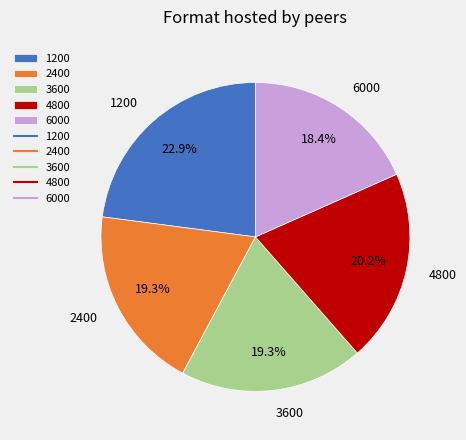

To the nearest percent, what percentage of the pie is 2400?

19%